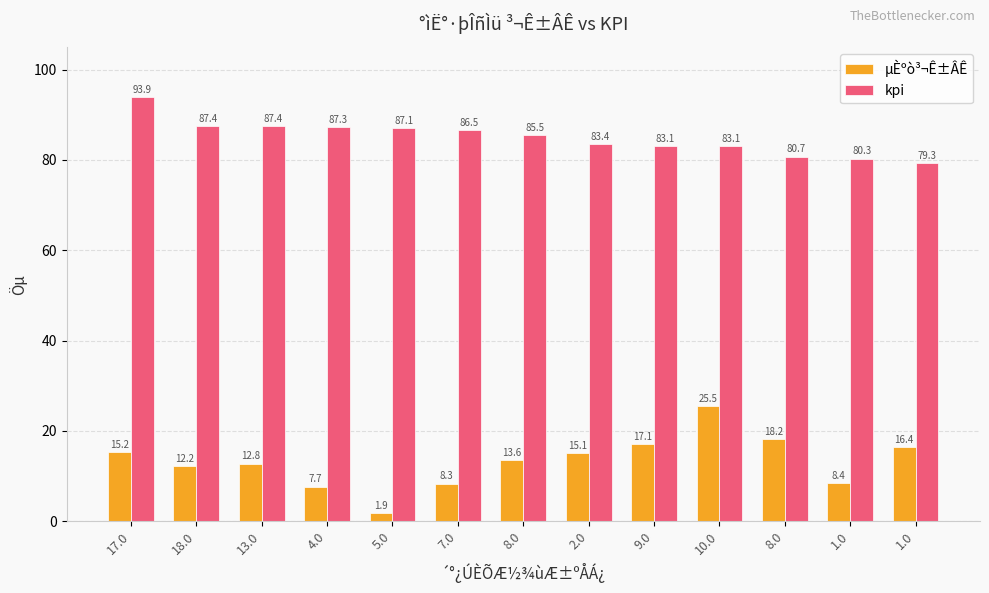

True or false: kpi has a value of 80.3 at 1.0.

True